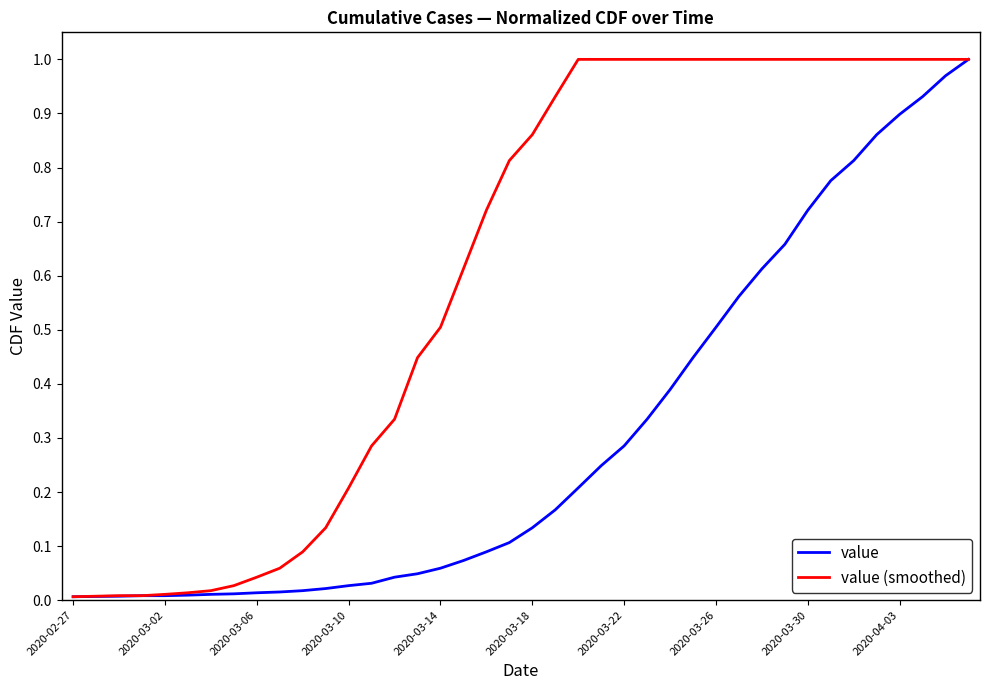

List the series in order of their overall mean, highest first.

value (smoothed), value